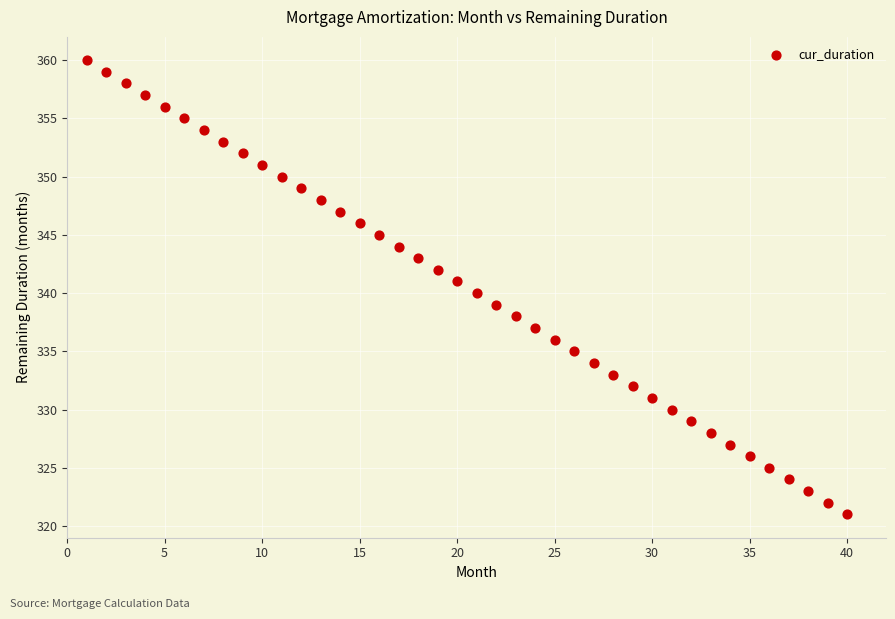

What is the range of Y values (max minus min)?

39